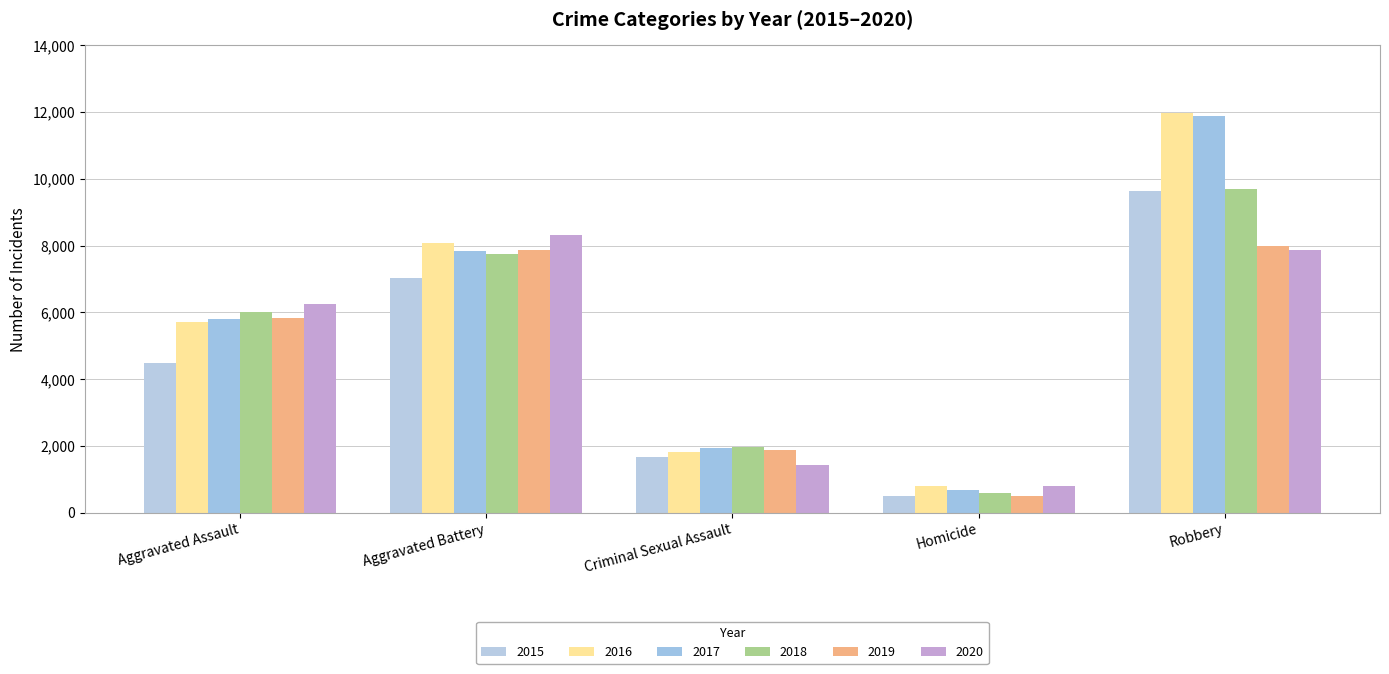

What is the label of the 3rd bar from the left?

Criminal Sexual Assault